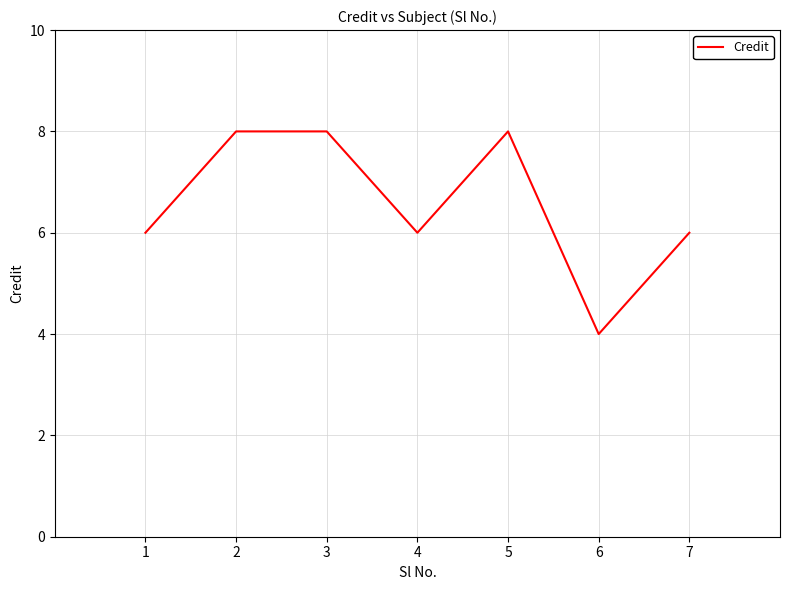

How many categories are shown in the chart?

7